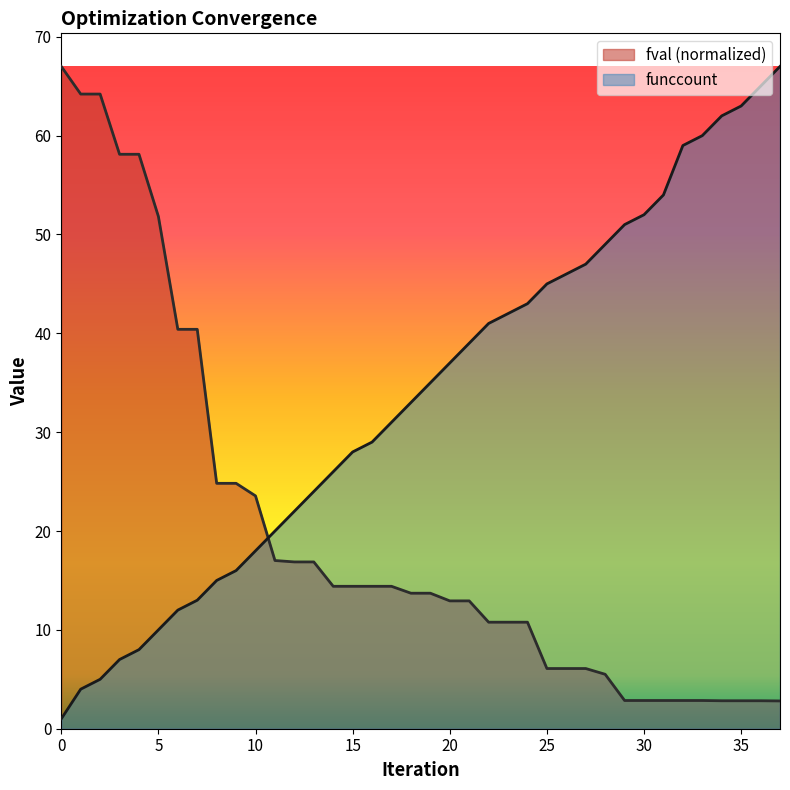

Does the chart display data point markers on the line(s)?

No